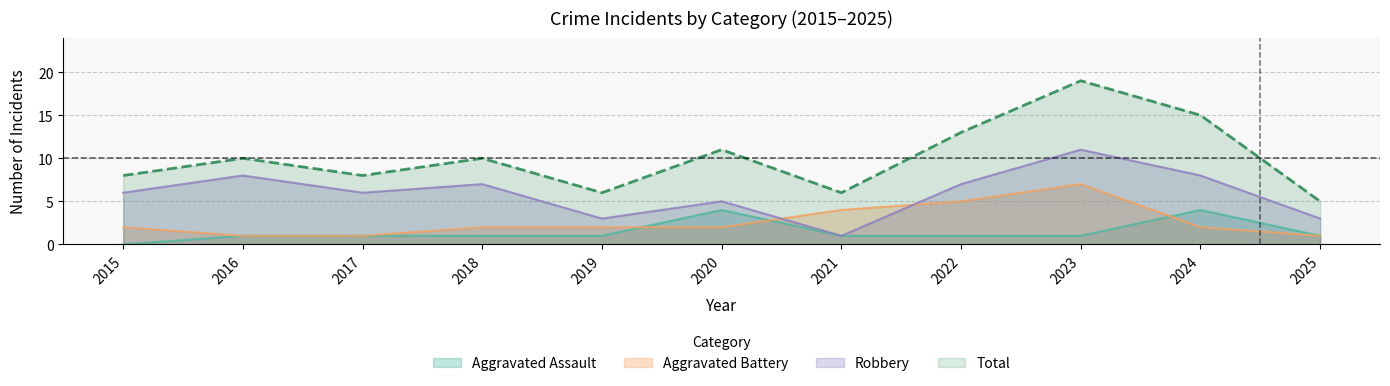

What value does the Aggravated Battery series have at 2021?

4